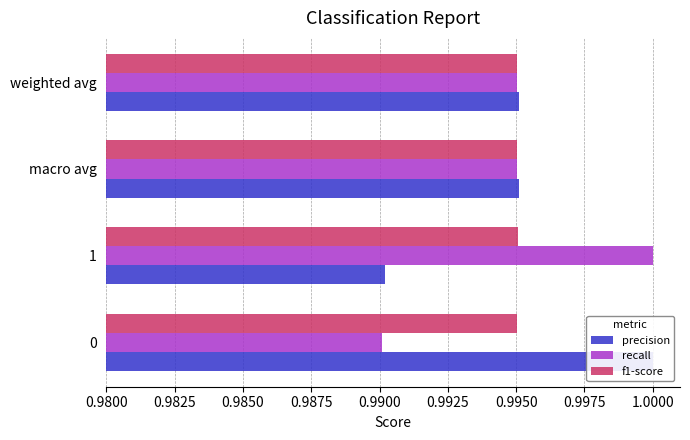

At how many categories does at least one series exceed 0?

4